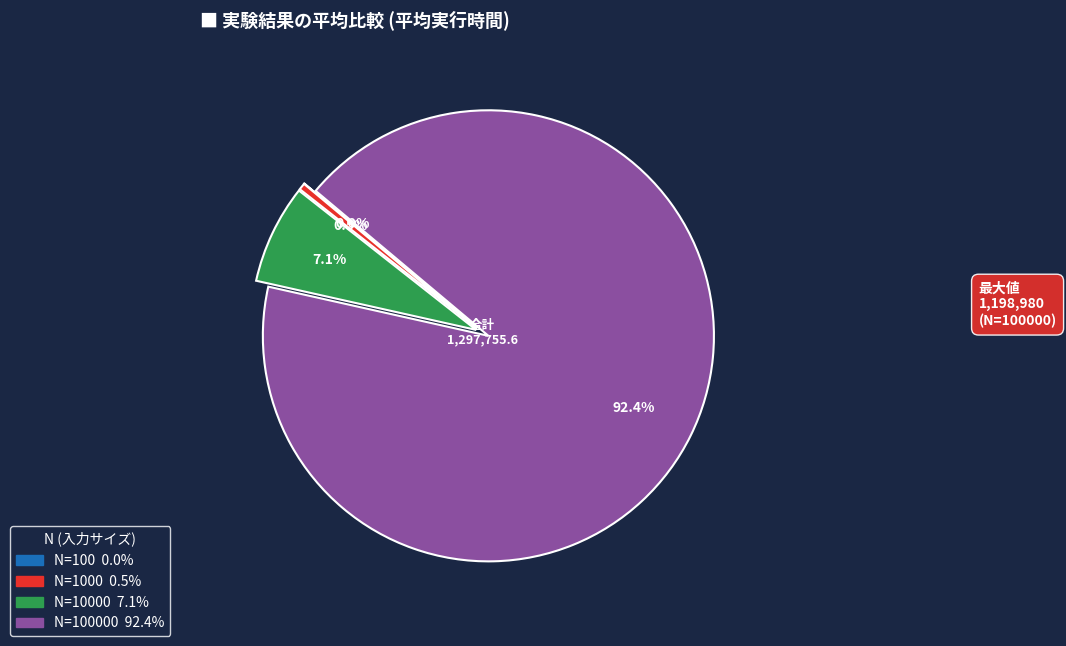

Is there a majority slice in this chart?

Yes